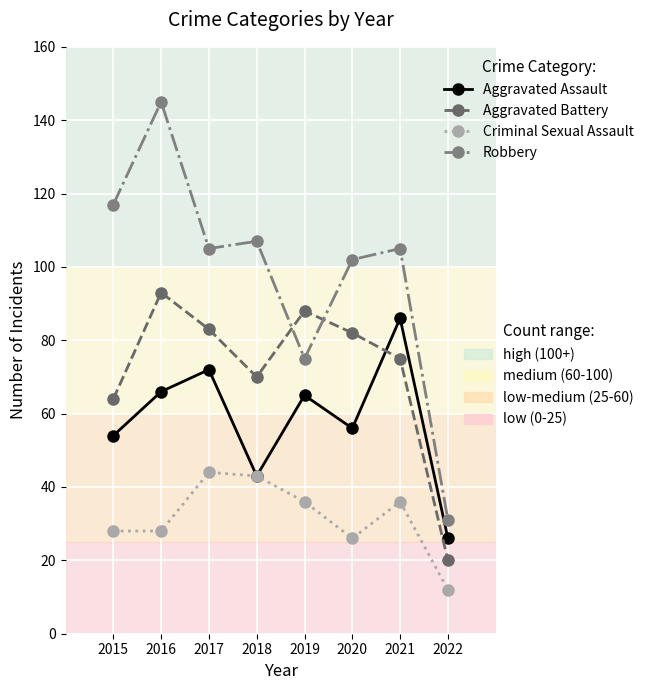

At which category does the chart reach its minimum across all series?

2022